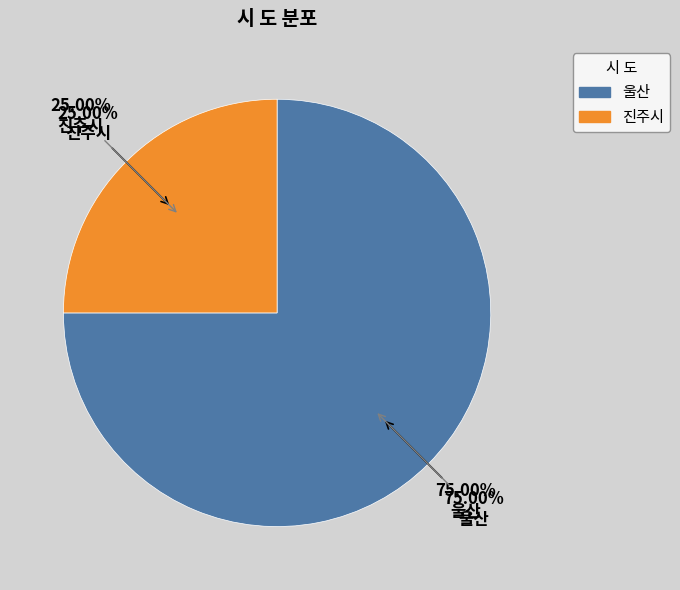

How many slices are in this pie chart?

2